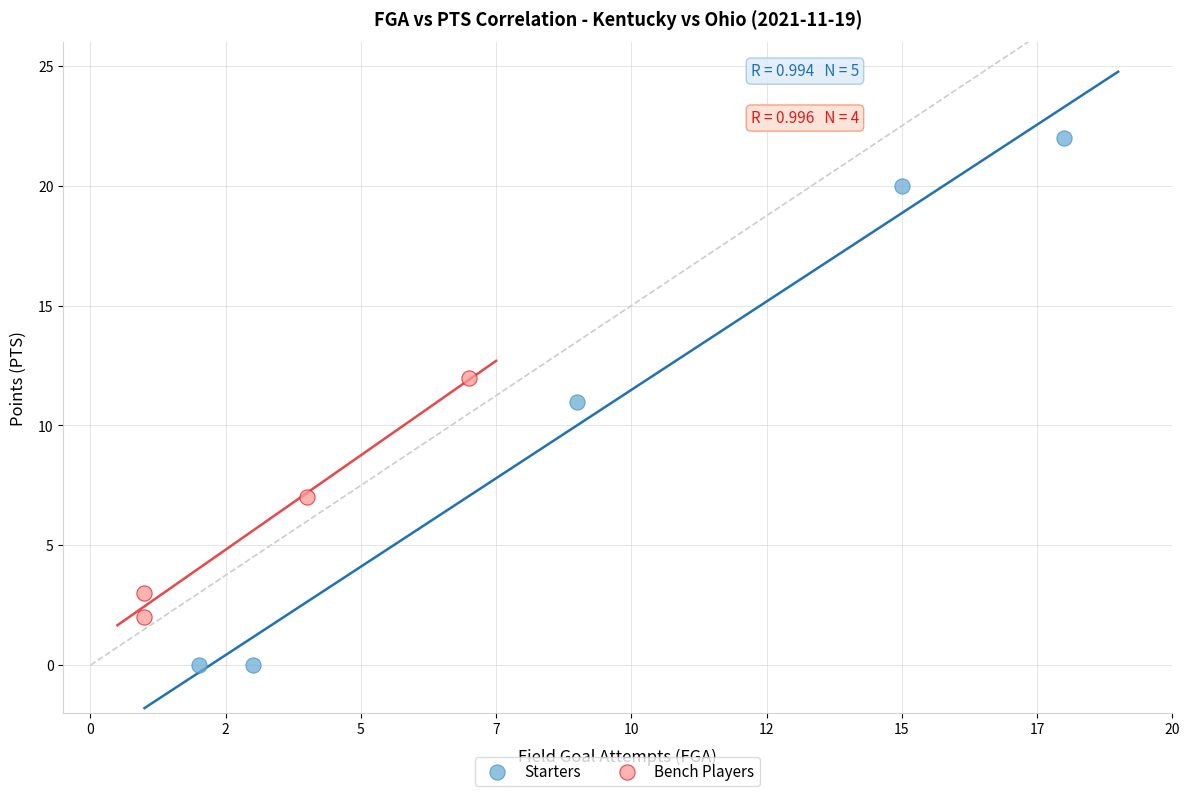

Which series reaches the maximum Y coordinate?

Starters